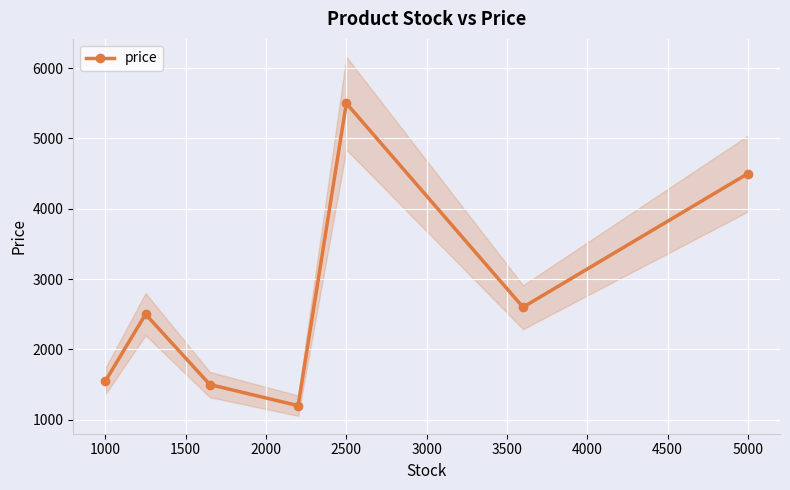

True or false: price has a value of 7682 at 2500.

False